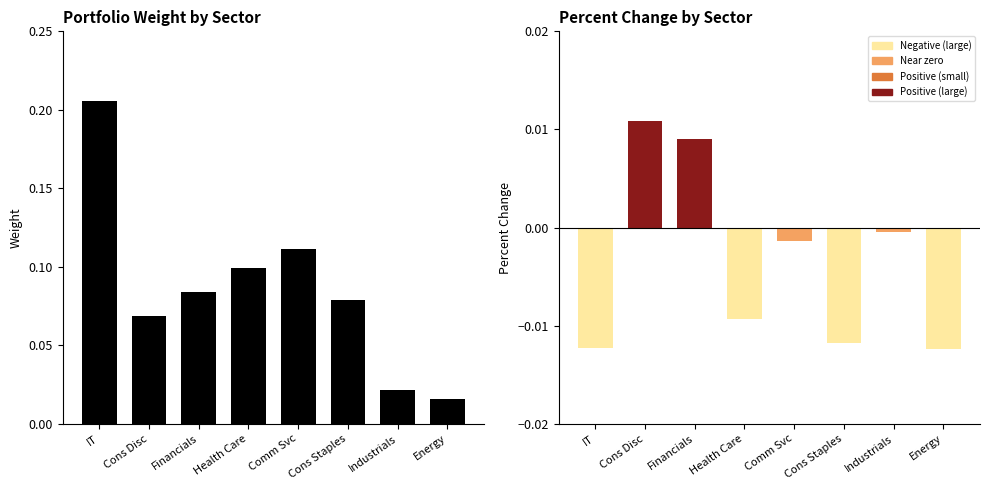

The value of Weight at IT is 0.1. True or false?

False